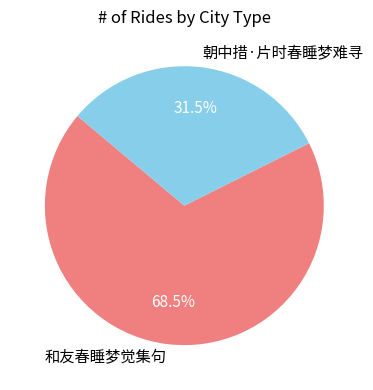

Which has a higher value, 朝中措·片时春睡梦难寻 or 和友春睡梦觉集句?

和友春睡梦觉集句